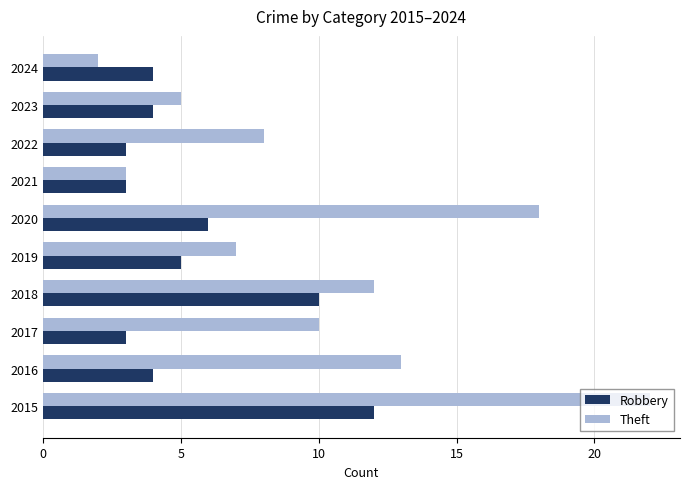

What is the maximum value for Theft?

22